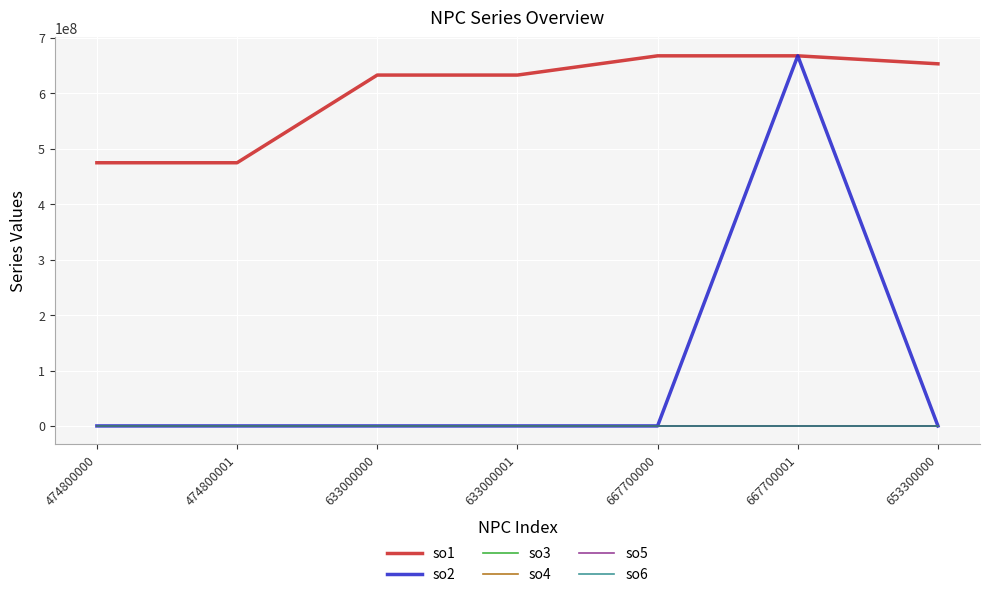

The value of so2 at 633000000 is -392597225. True or false?

False